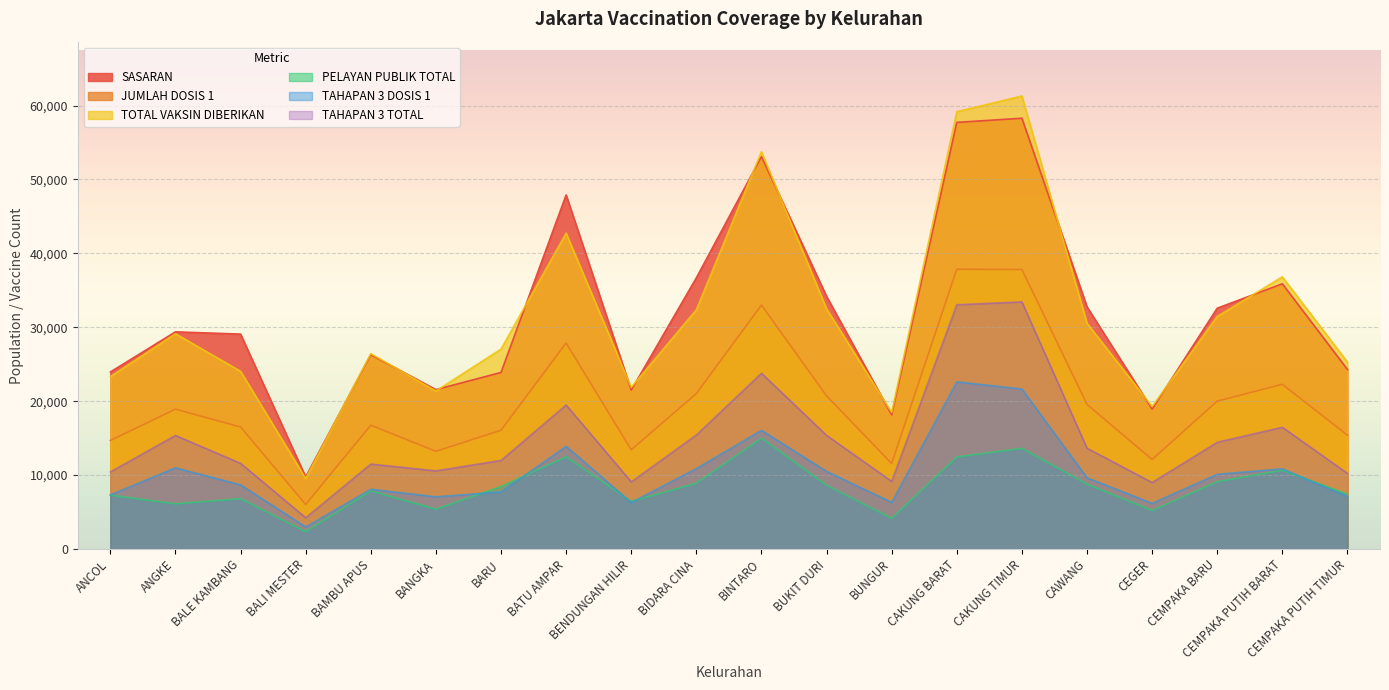

What is the total value across all series at BALE KAMBANG?

96717